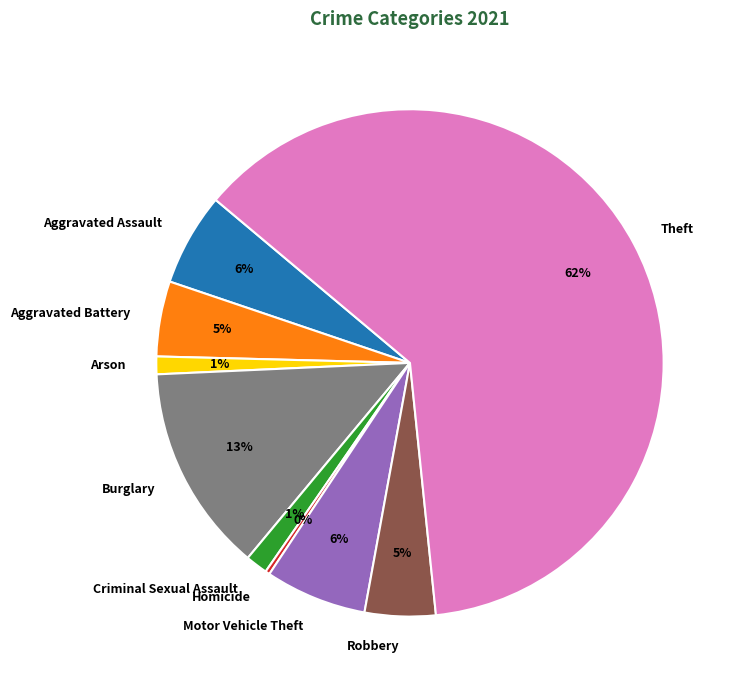

Between Burglary and Theft, which is larger?

Theft